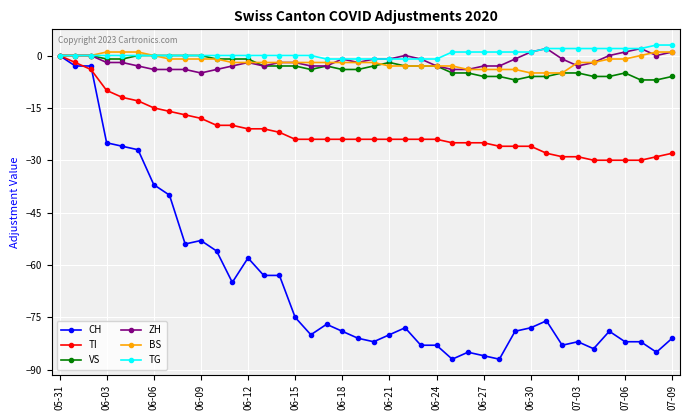

How many data points does each series have?

40